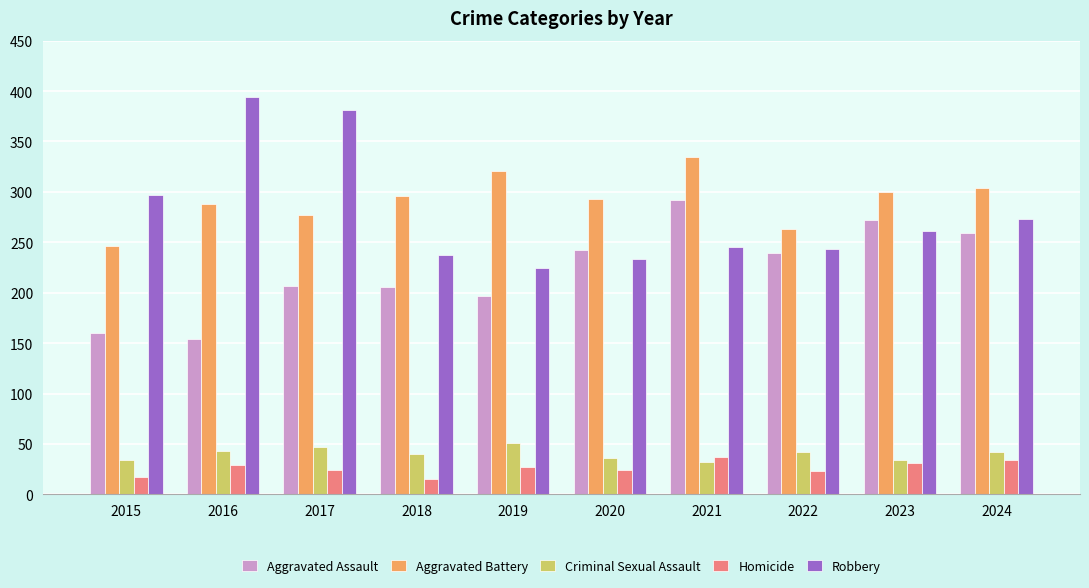

How many distinct data groups are displayed?

5